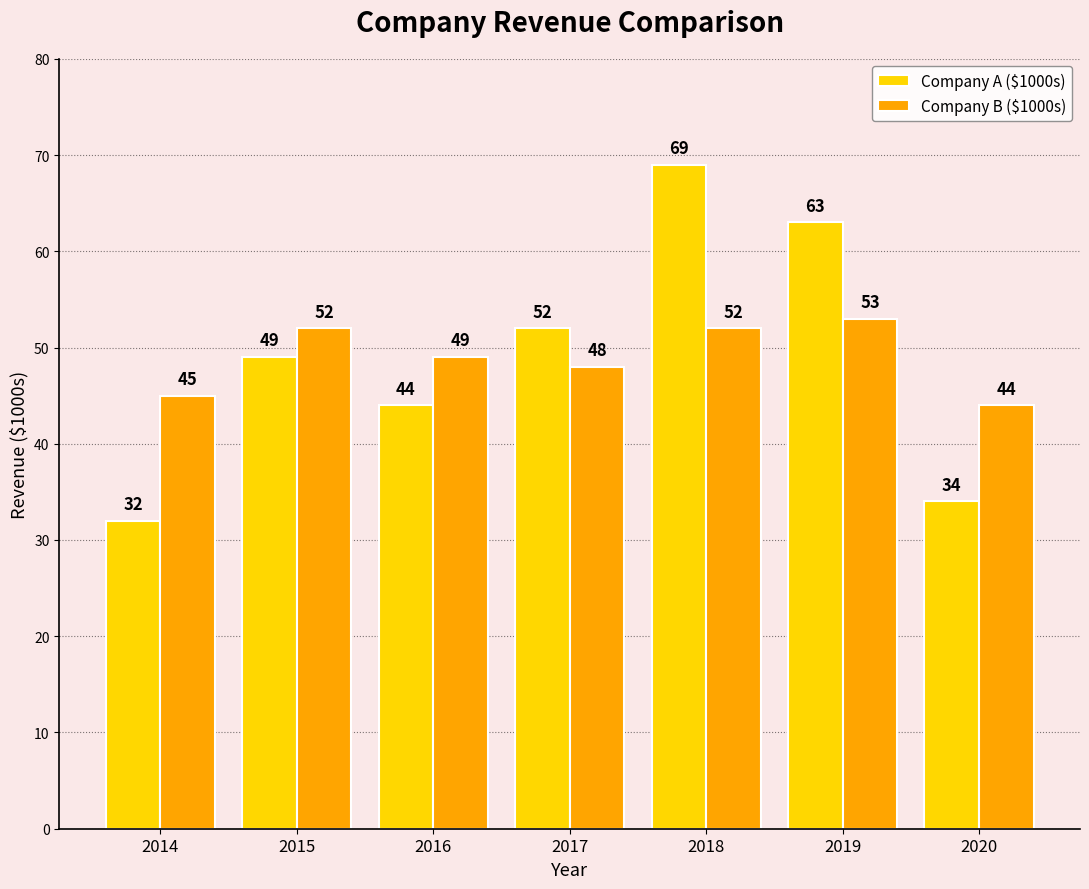

At how many categories does at least one series exceed 58?

2